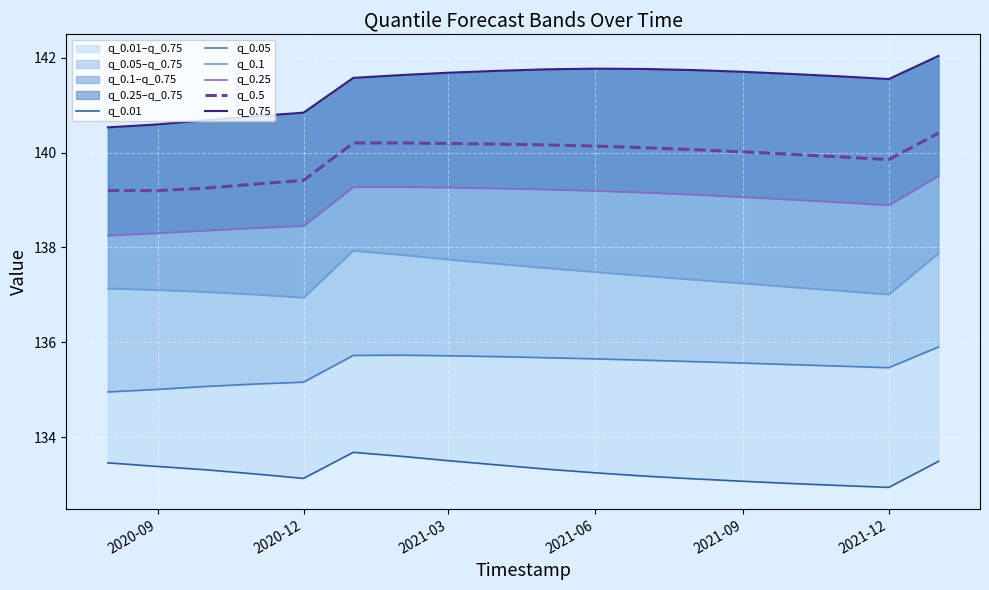

True or false: q_0.05 and q_0.75 cross at least once.

False